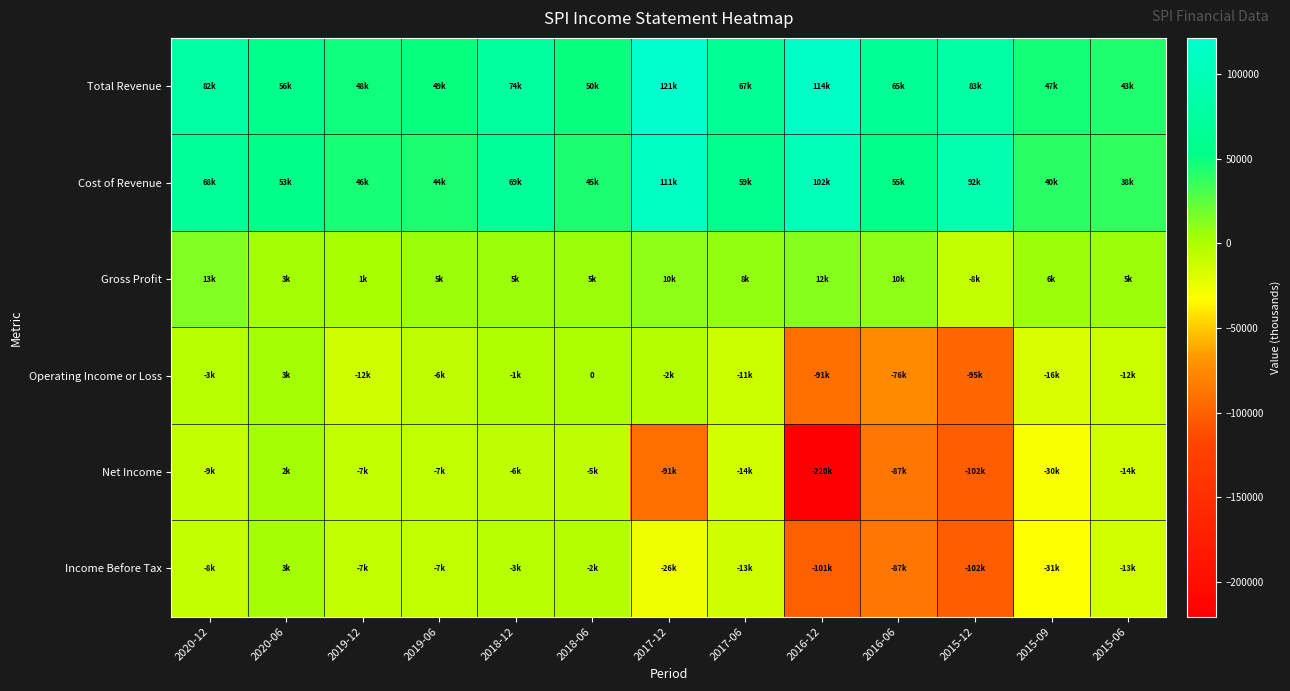

At which label does Net Income reach its minimum?

2016-12